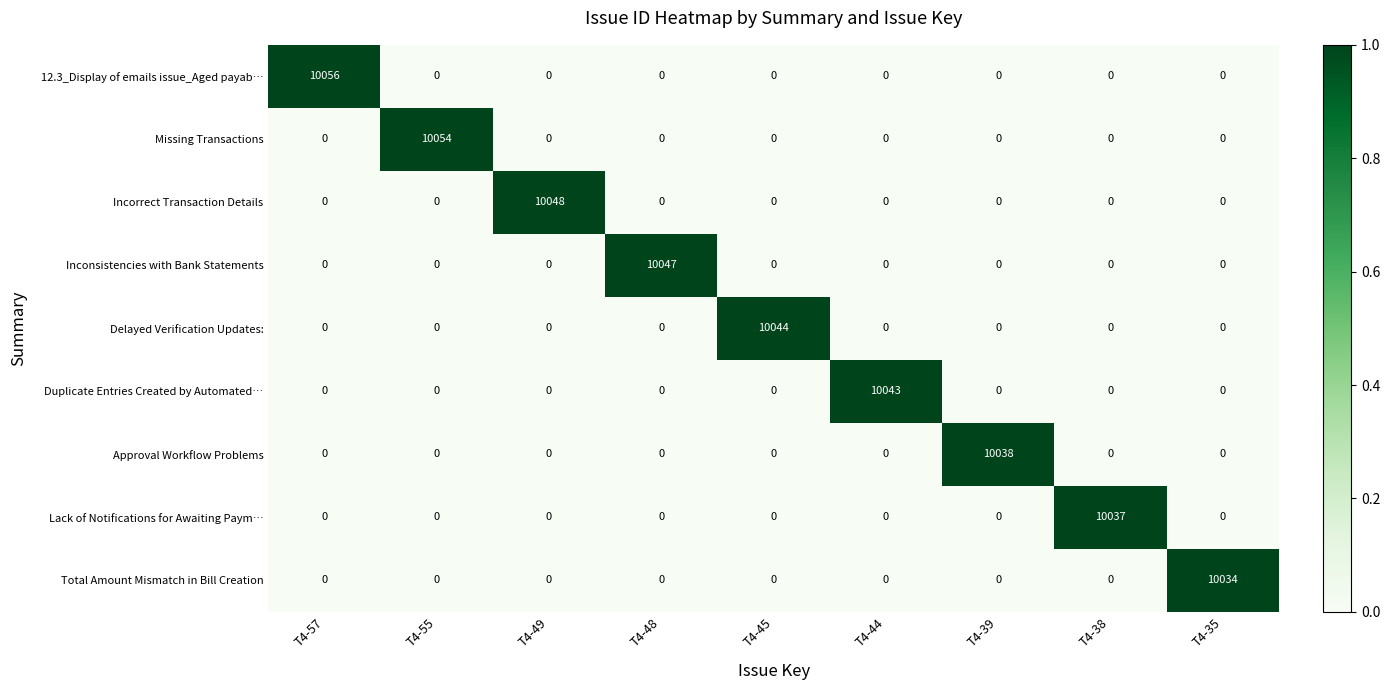

List the series in order of their peak value, highest first.

12.3_Display of emails issue_Aged payab…, Missing Transactions, Incorrect Transaction Details, Inconsistencies with Bank Statements, Delayed Verification Updates:, Duplicate Entries Created by Automated…, Approval Workflow Problems, Lack of Notifications for Awaiting Paym…, Total Amount Mismatch in Bill Creation